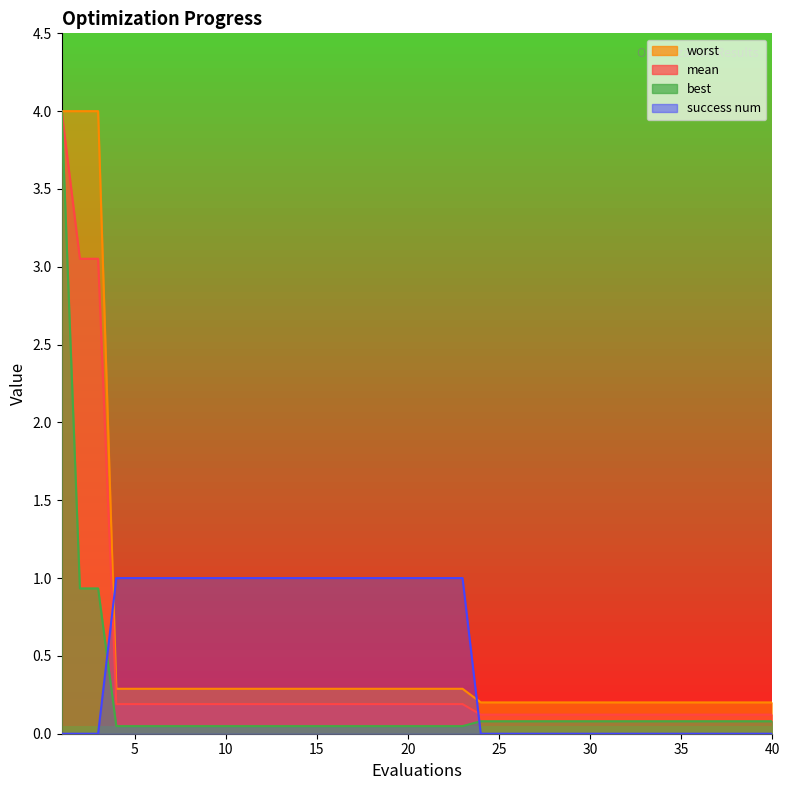

True or false: worst and best cross at least once.

False